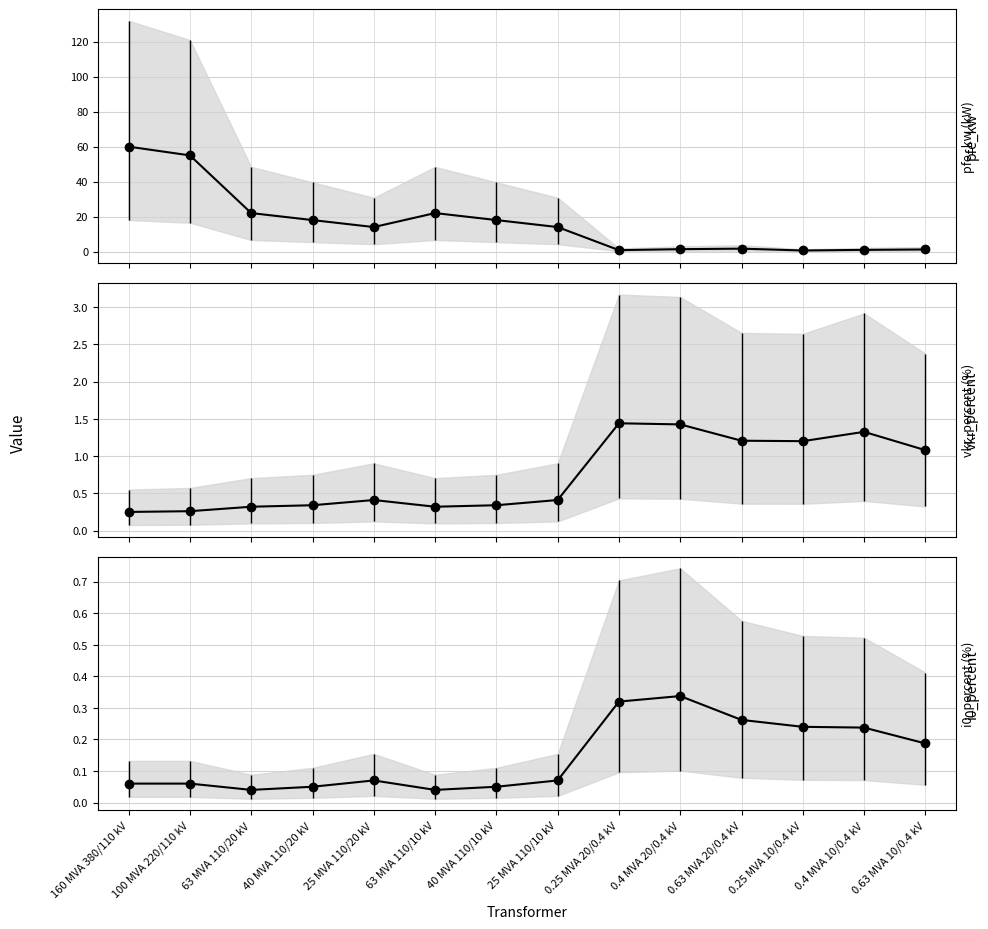

Is the value of pfe_kw at 63 MVA 110/10 kV greater than the value of i0_percent at 100 MVA 220/110 kV?

Yes